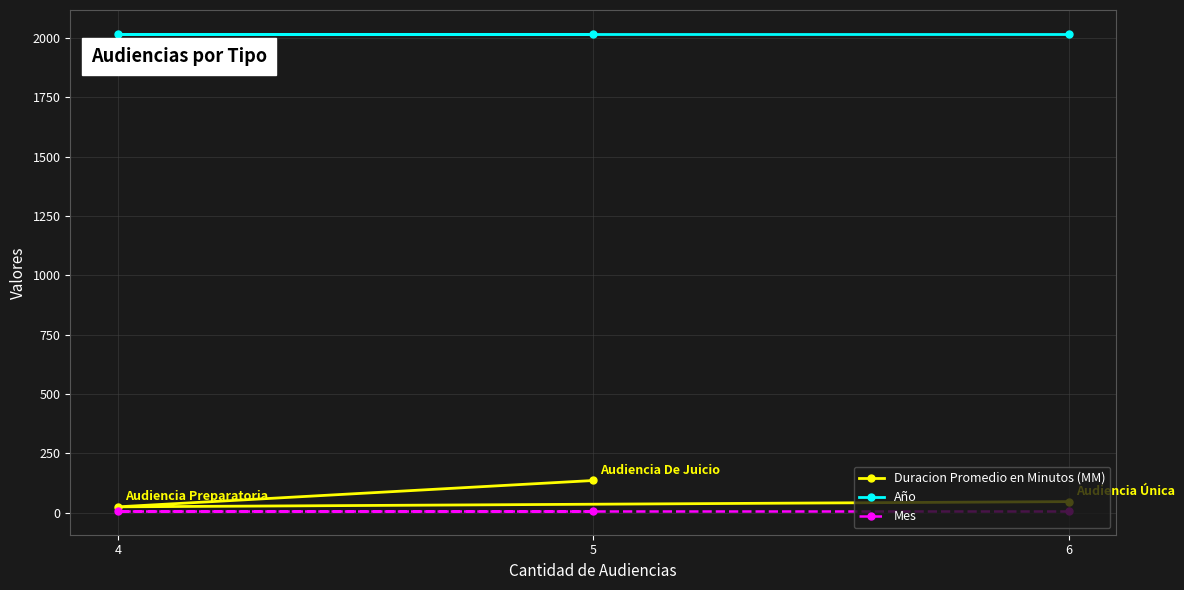

The value of Año at 5 is 3272. True or false?

False